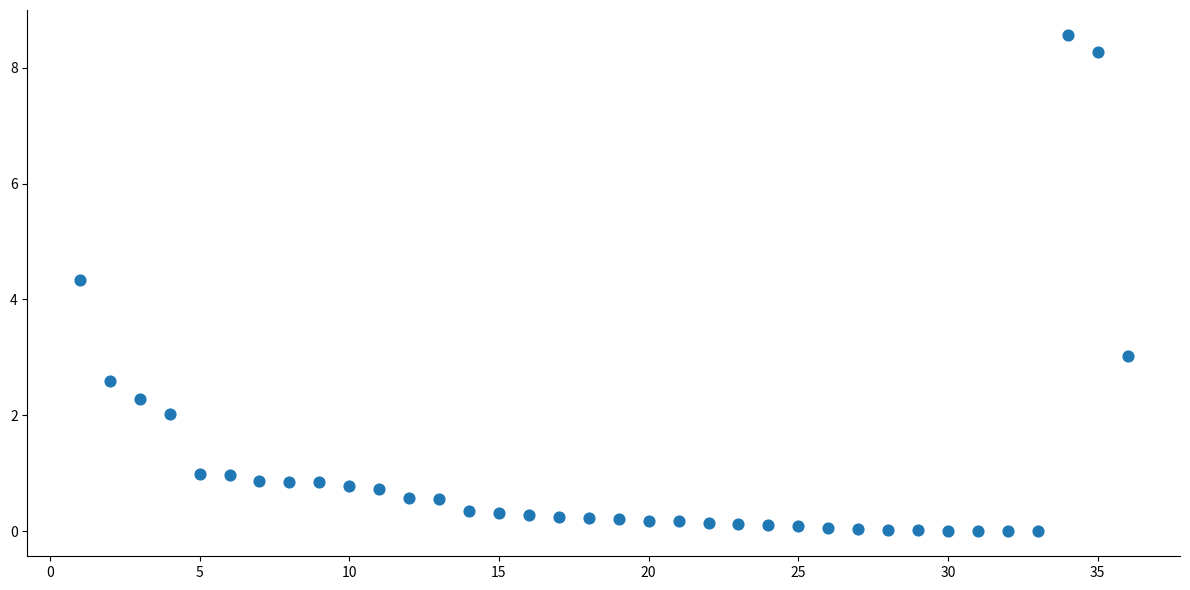

What is the range of X values (max minus min)?

35.0